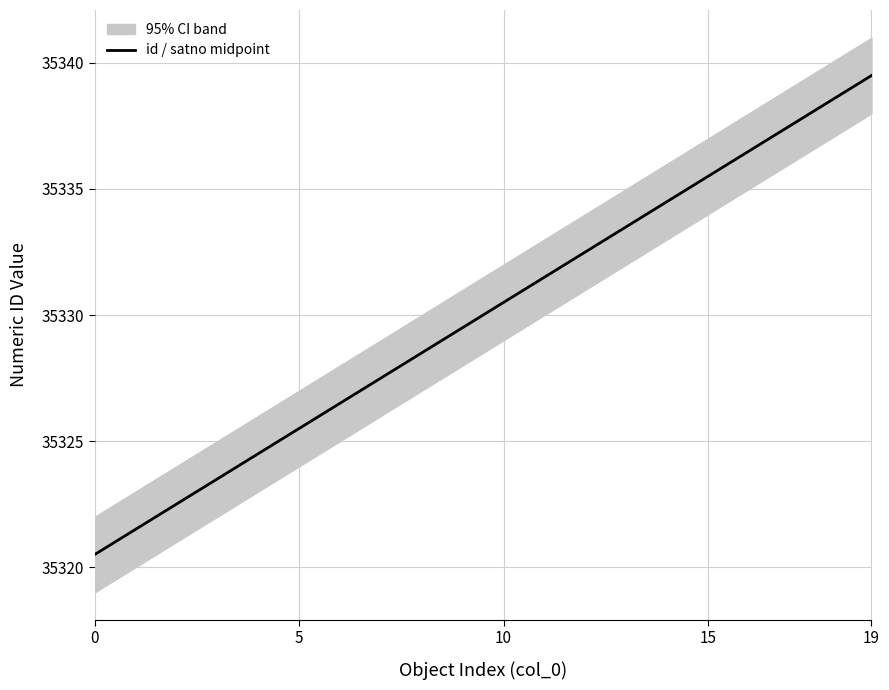

At which label is the value closest to 35330?

9